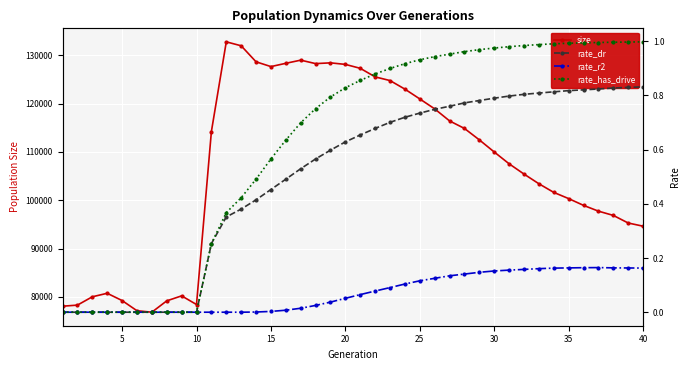

What is the minimum value for size?

76854